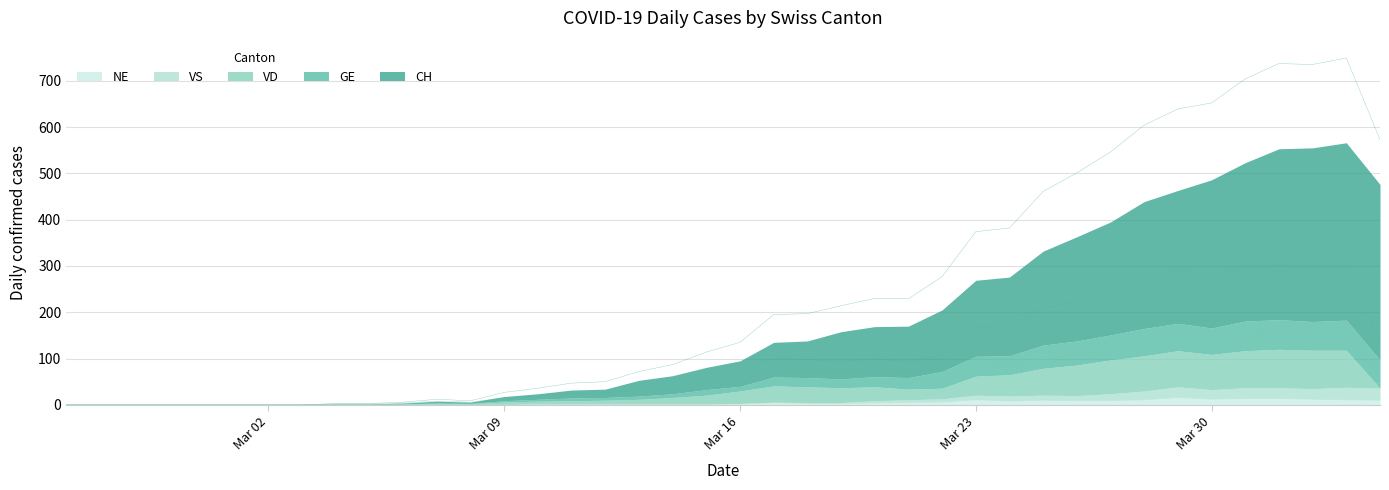

What is the maximum value for NE?

16